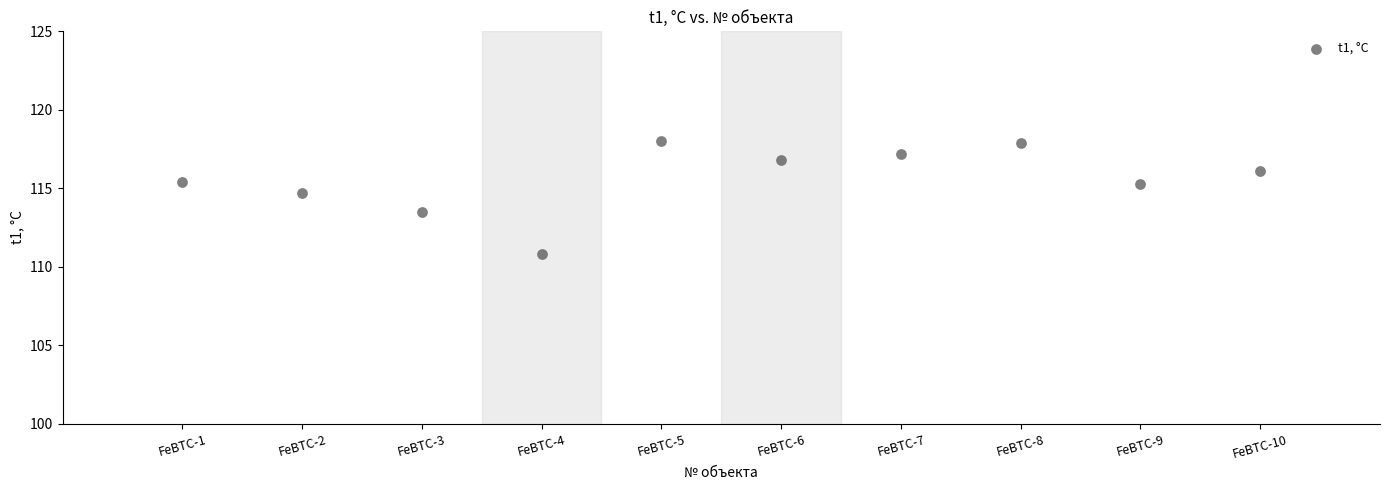

What is the average X value?

5.5